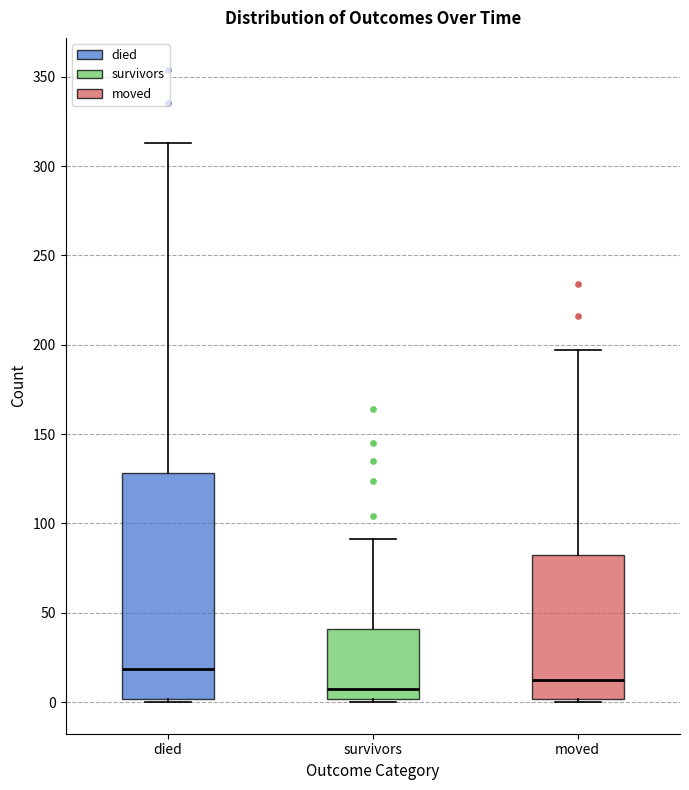

Which box is the tallest, from its lower edge to its upper edge?

died